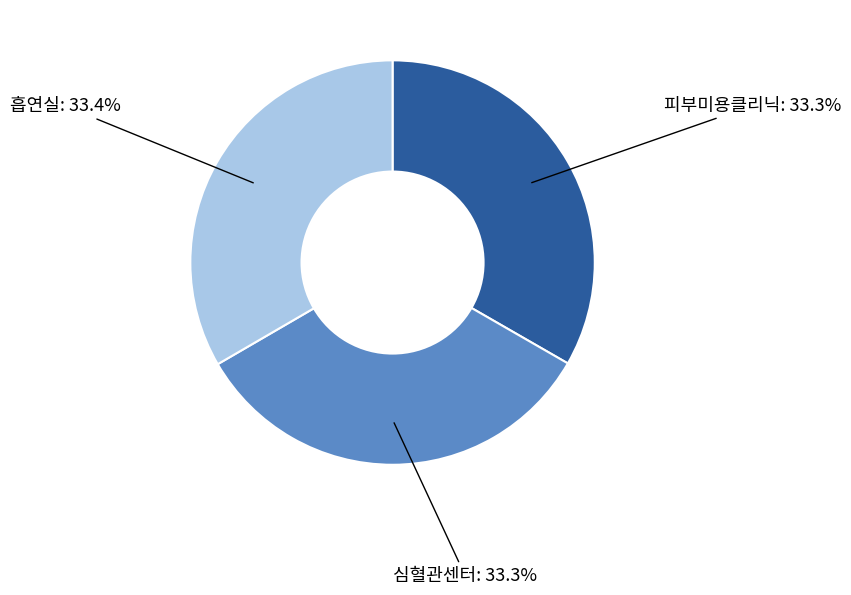

Does 피부미용클리닉 represent more than half of the total?

No